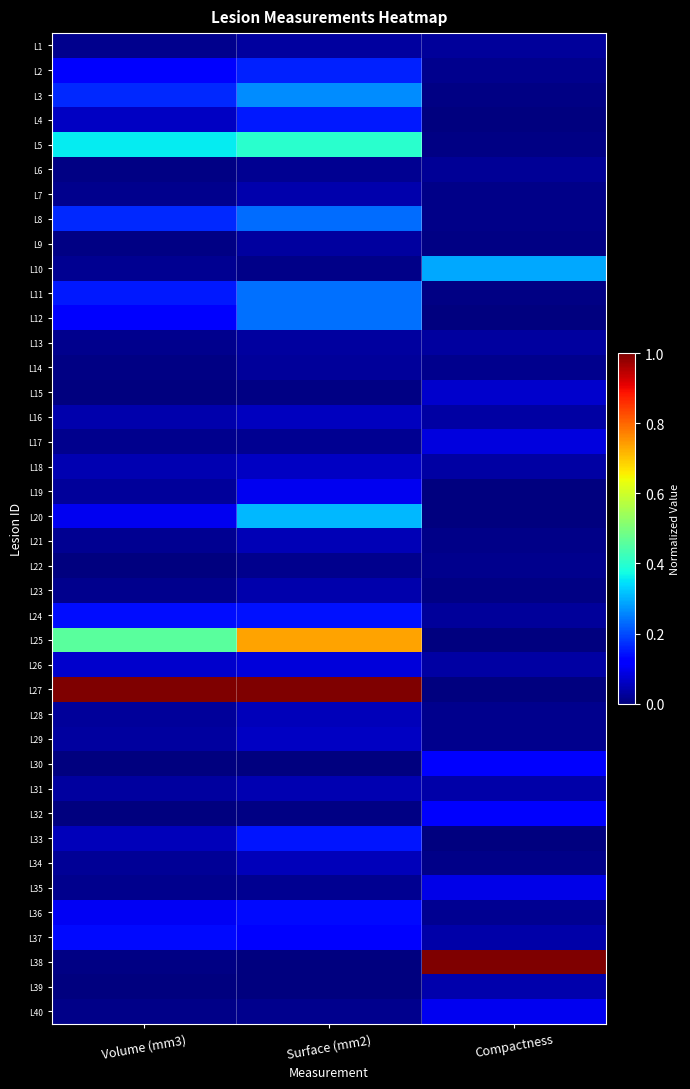

At Volume (mm3), list the series in order from largest to smallest.

L27, L25, L5, L8, L3, L11, L24, L37, L2, L12, L36, L20, L26, L4, L33, L18, L16, L31, L29, L19, L28, L34, L21, L10, L1, L7, L13, L35, L17, L23, L40, L14, L6, L9, L38, L15, L22, L32, L30, L39